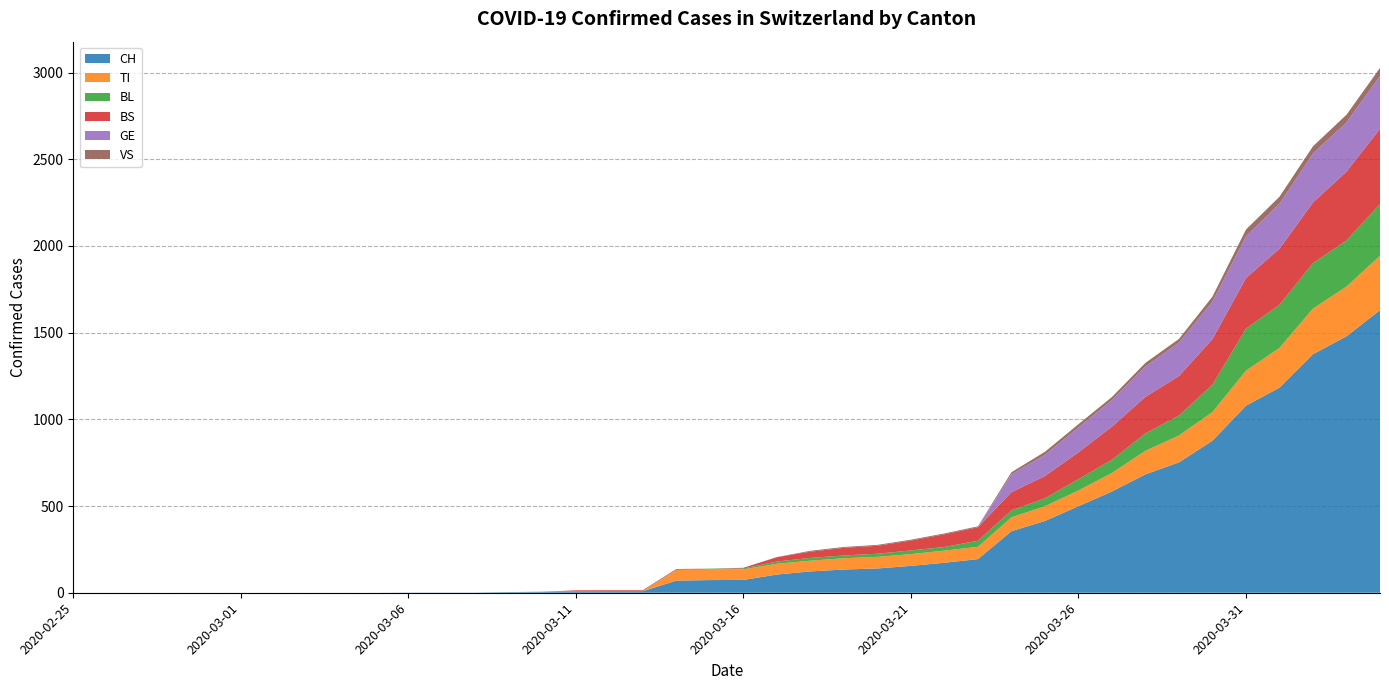

Reading right to left, transcribe all the data shown in this chart.

CH: 1630	1479	1376	1183	1079	877	752	683	584	499	414	355	194	173	155	140	134	123	105	74	73	70	9	9	8	4	3	1	1	1	0	0	0	0	0	0	0	0	0	0
TI: 314	287	263	229	202	165	155	136	107	91	85	80	71	70	68	67	65	62	62	61	61	61	0	0	0	0	0	0	0	0	0	0	0	0	0	0	0	0	0	0
BL: 298	266	262	249	242	158	115	100	76	65	46	40	35	21	21	18	16	16	13	5	5	2	2	2	2	2	1	0	0	0	0	0	0	0	0	0	0	0	0	0
BS: 434	397	350	323	292	263	228	211	191	155	128	105	78	73	57	46	44	36	25	4	0	4	4	4	4	0	0	0	0	0	0	0	0	0	0	0	0	0	0	0
GE: 305	284	283	260	241	216	193	175	153	144	122	103	0	0	0	0	0	0	0	0	0	0	0	0	0	0	0	0	0	0	0	0	0	0	0	0	0	0	0	0
VS: 46	44	41	40	39	29	21	21	18	18	18	12	5	5	5	5	5	5	1	0	0	0	0	0	0	0	0	0	0	0	0	0	0	0	0	0	0	0	0	0